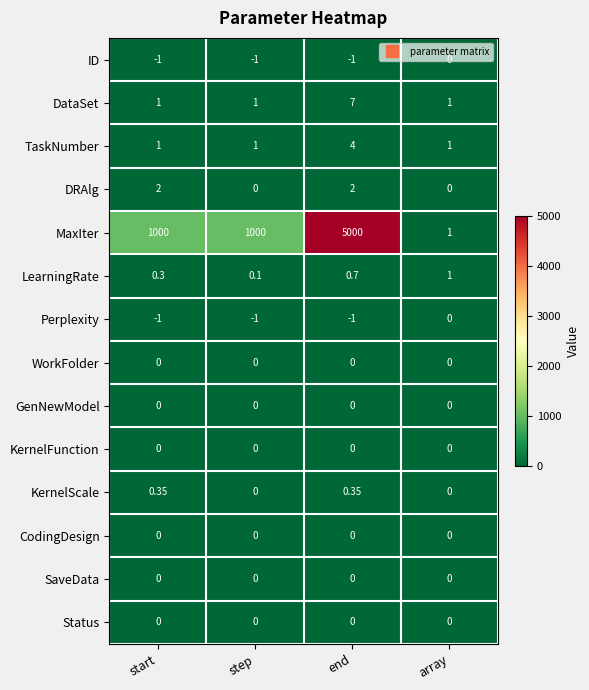

List the labels in order of LearningRate value, smallest first.

step, start, end, array